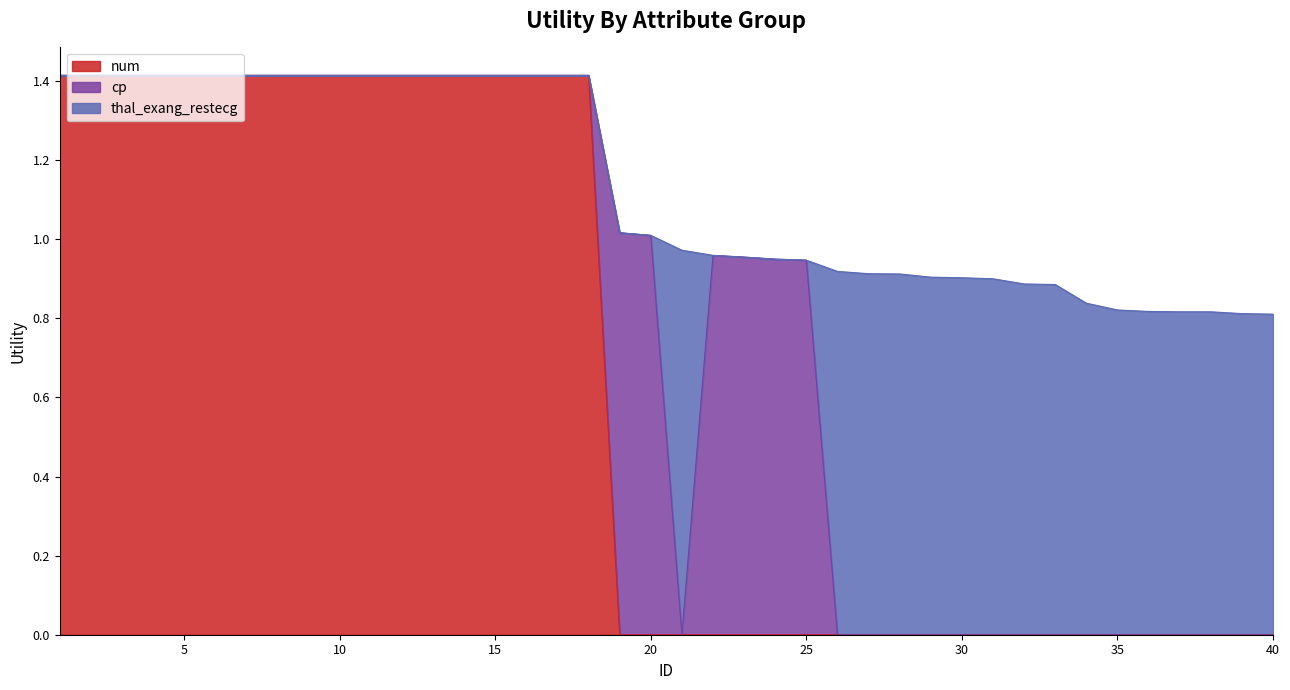

Is it true that cp equals 0.3 at 13?

False